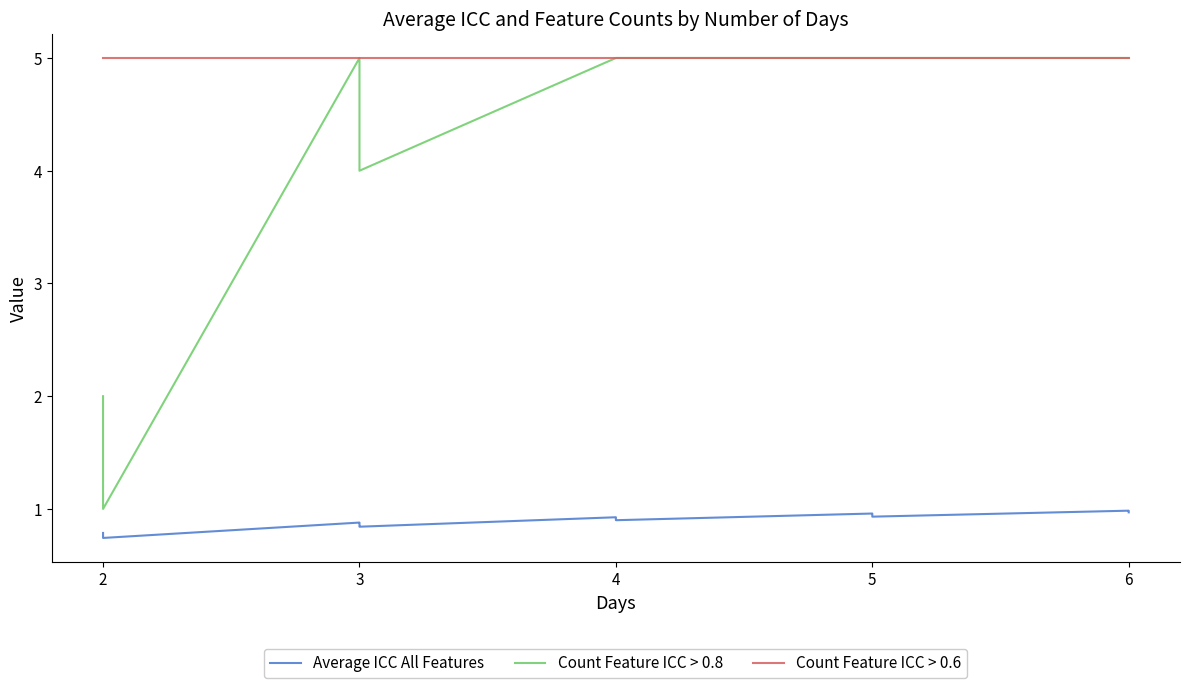

Which series has the widest spread of values?

Count Feature ICC > 0.8